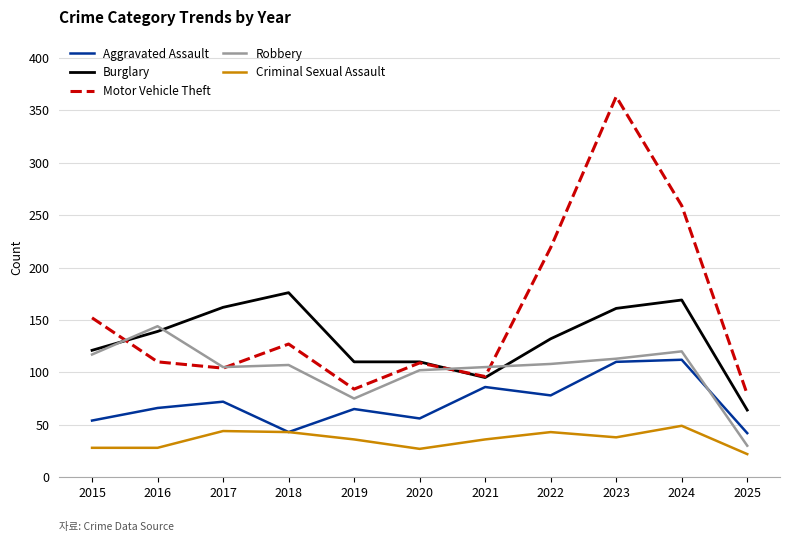

The value of Motor Vehicle Theft at 2023 is 363. True or false?

True